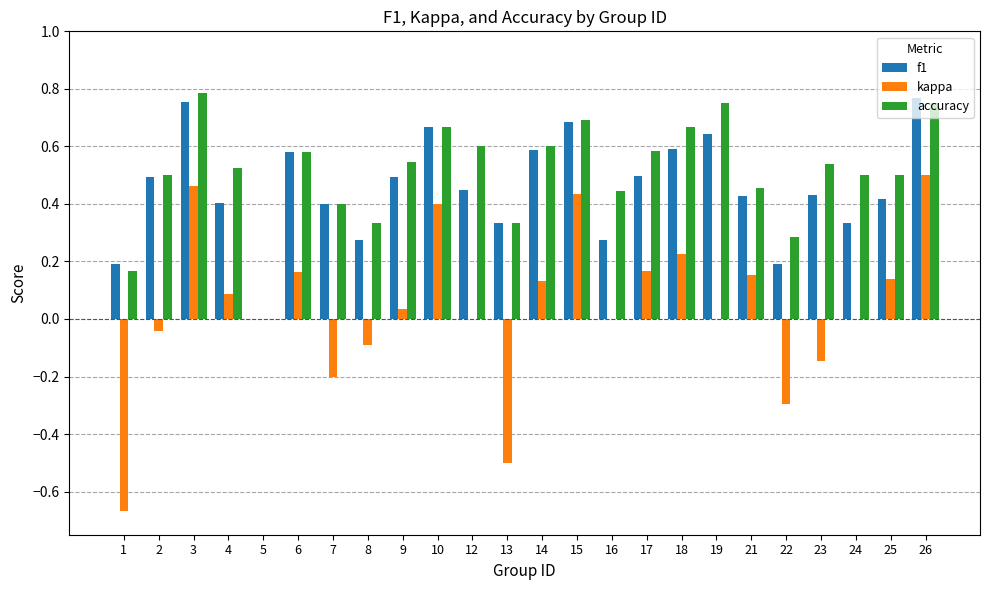

What is the sum of all accuracy values?

12.2